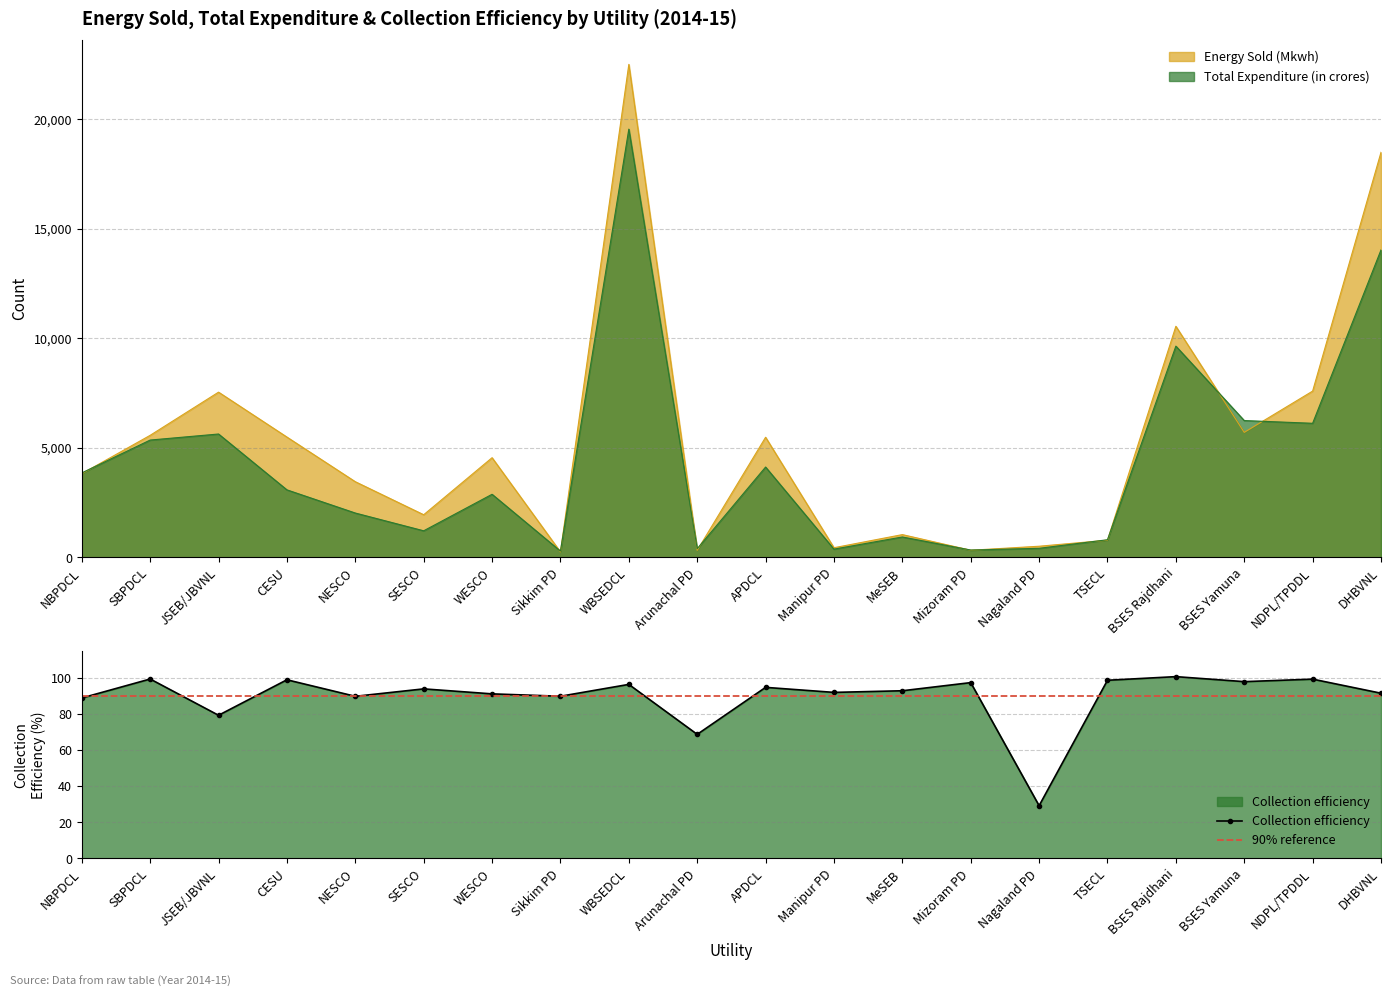

Reading right to left, transcribe all the data shown in this chart.

Energy Sold (Mkwh): DHBVNL=18496.0	NDPL/TPDDL=7593.0	BSES Yamuna=5708.0	BSES Rajdhani=10552.0	TSECL=786.0	Nagaland PD=510.0	Mizoram PD=327.0	MeSEB=1041.0	Manipur PD=442.0	APDCL=5485.0	Arunachal PD=322.0	WBSEDCL=22509.0	Sikkim PD=249.0	WESCO=4552.0	SESCO=1948.0	NESCO=3456.0	CESU=5494.0	JSEB/JBVNL=7545.0	SBPDCL=5574.0	NBPDCL=3823.0
Total Expenditure (in crores): DHBVNL=14037.0	NDPL/TPDDL=6123.0	BSES Yamuna=6248.0	BSES Rajdhani=9646.0	TSECL=807.0	Nagaland PD=415.0	Mizoram PD=337.0	MeSEB=933.0	Manipur PD=378.0	APDCL=4126.0	Arunachal PD=398.0	WBSEDCL=19553.0	Sikkim PD=288.0	WESCO=2882.0	SESCO=1215.0	NESCO=2026.0	CESU=3084.0	JSEB/JBVNL=5634.0	SBPDCL=5358.0	NBPDCL=3857.0
Collection efficiency: DHBVNL=91.7	NDPL/TPDDL=99.6	BSES Yamuna=98.2	BSES Rajdhani=101.0	TSECL=98.9	Nagaland PD=29.3	Mizoram PD=97.6	MeSEB=93.1	Manipur PD=92.2	APDCL=95.0	Arunachal PD=68.9	WBSEDCL=96.6	Sikkim PD=90.1	WESCO=91.4	SESCO=94.2	NESCO=90.0	CESU=99.2	JSEB/JBVNL=79.5	SBPDCL=99.6	NBPDCL=89.1